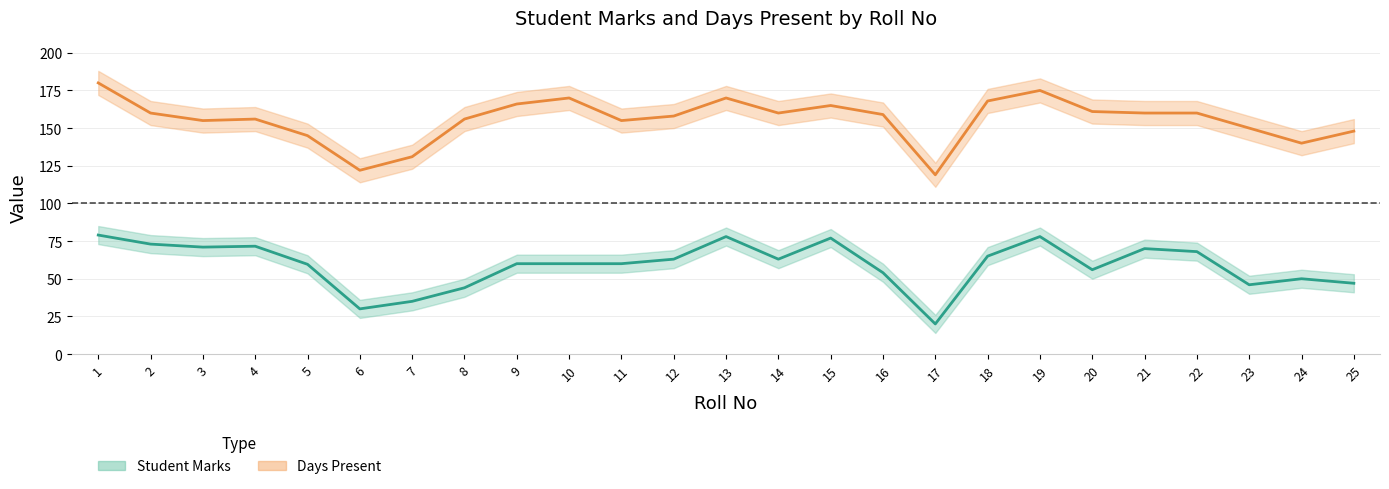

True or false: Student Marks and Days Present intersect in this chart.

False